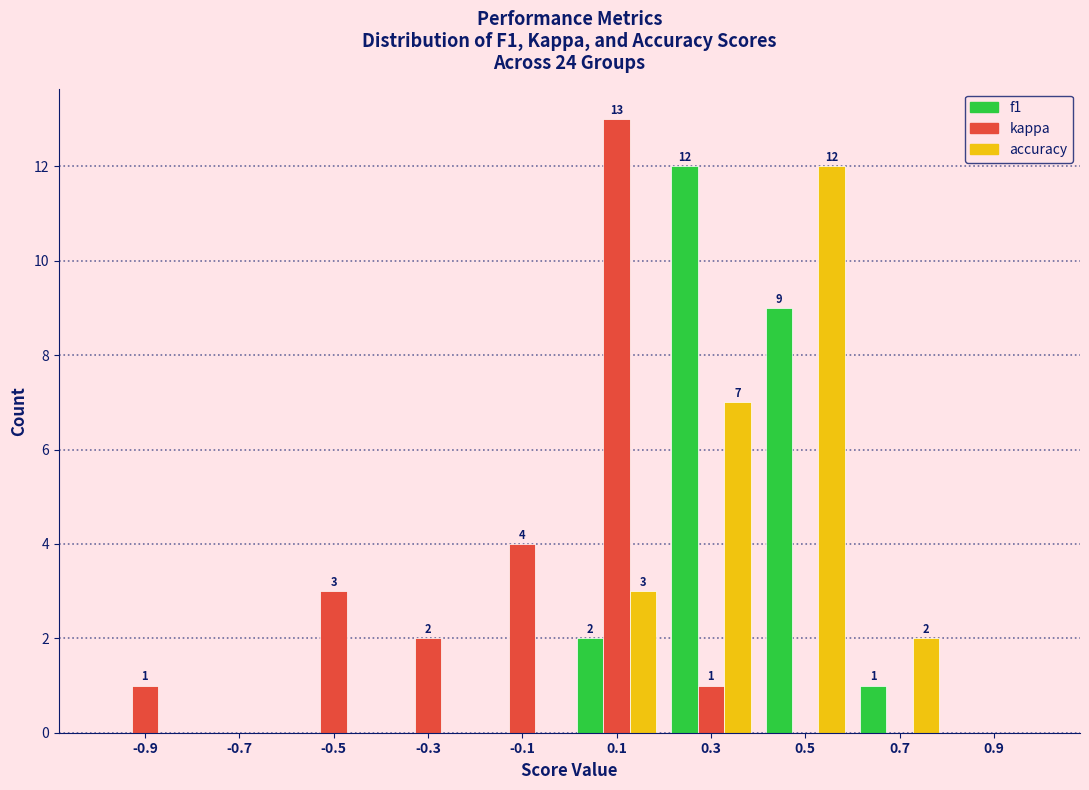

In the accuracy series, which range on the x-axis has the tallest bar?

0.4 to 0.6